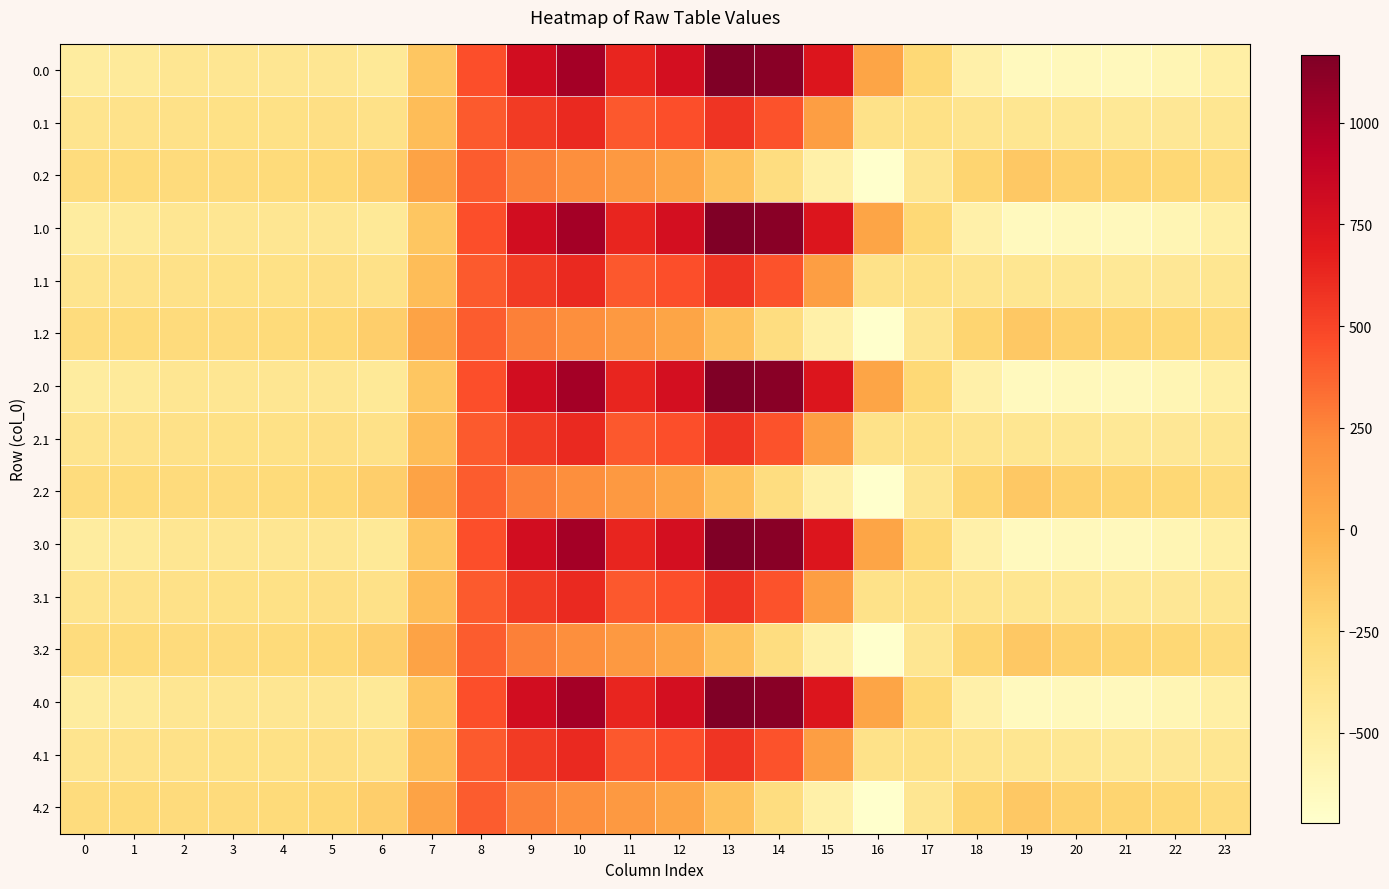

At 8, list the series in order from smallest to largest.

0.2, 1.2, 2.2, 3.2, 4.2, 0.1, 1.1, 2.1, 3.1, 4.1, 0.0, 1.0, 2.0, 3.0, 4.0